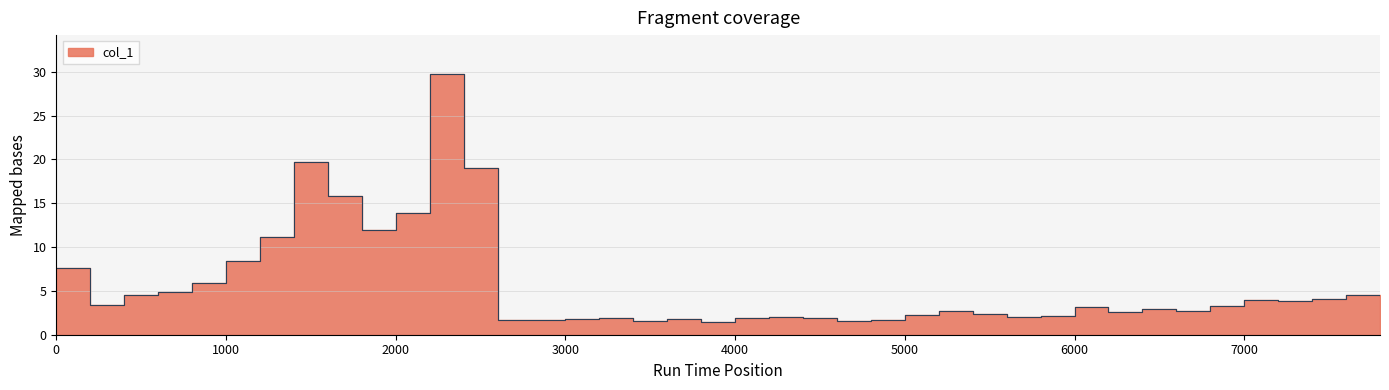

List the labels in order of value, largest first.

2200, 1400, 2400, 1600, 2000, 1800, 1200, 1000, 0, 800, 600, 7600, 400, 7800, 7400, 7000, 7200, 200, 6800, 6000, 6400, 5200, 6600, 6200, 5400, 5000, 5800, 5600, 4200, 4400, 3200, 4000, 3000, 3600, 2600, 2800, 4800, 3400, 4600, 3800